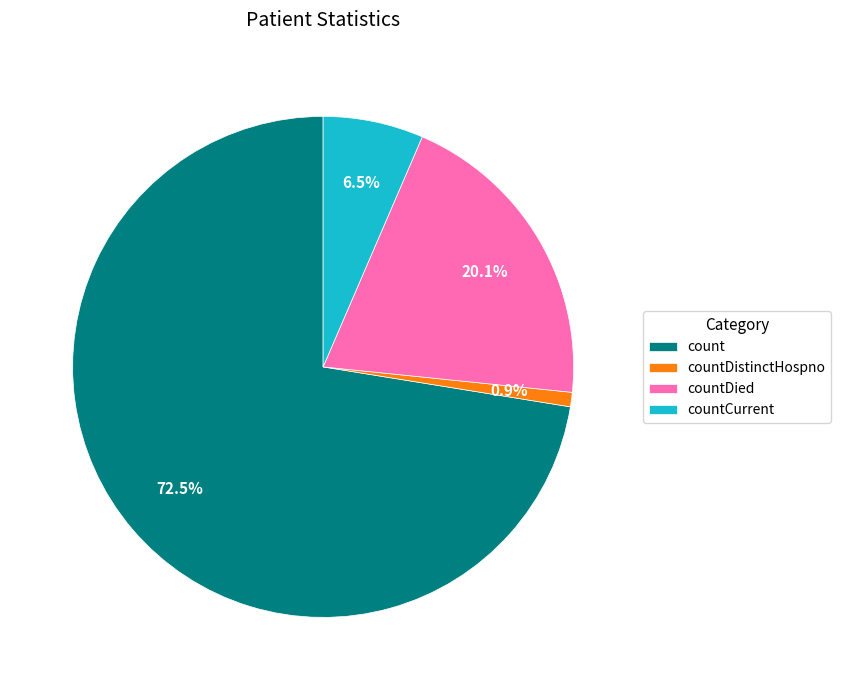

How many slices are in this pie chart?

4